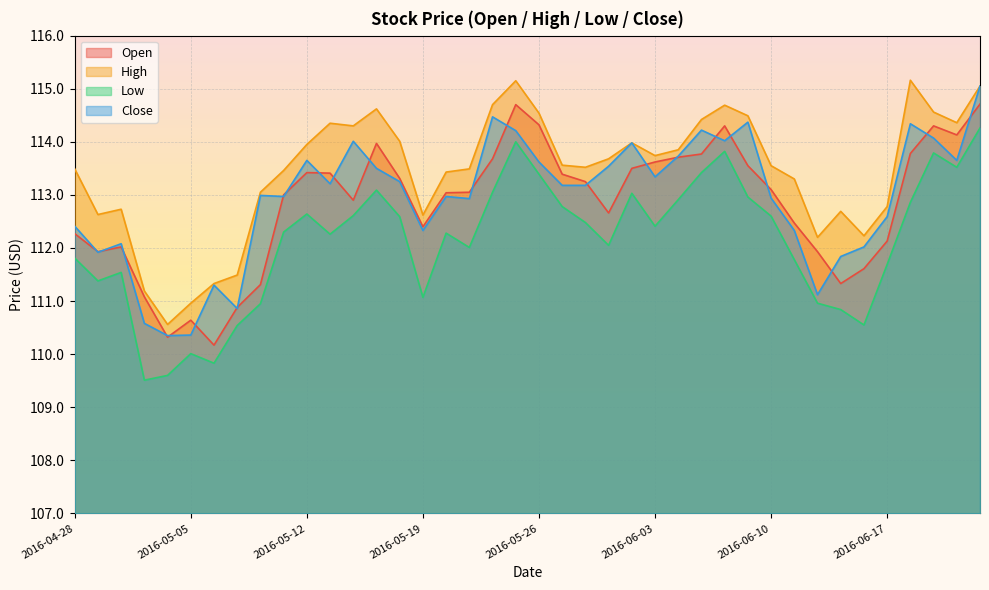

True or false: Low and High intersect in this chart.

False